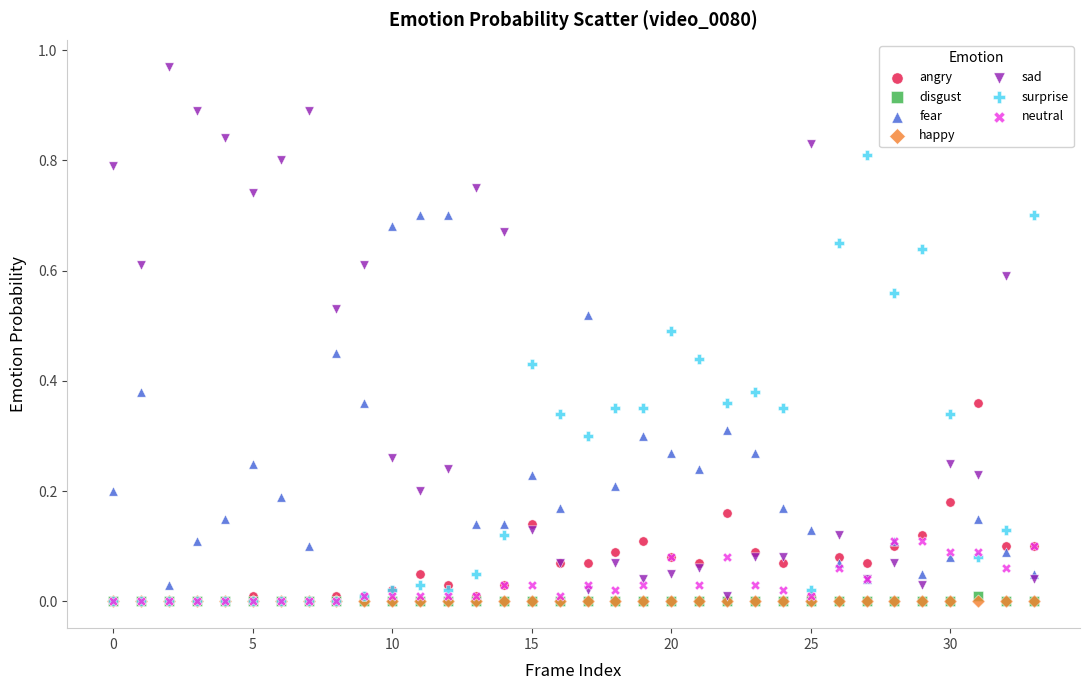

What are all the series names shown in the legend?

angry, disgust, fear, happy, sad, surprise, neutral